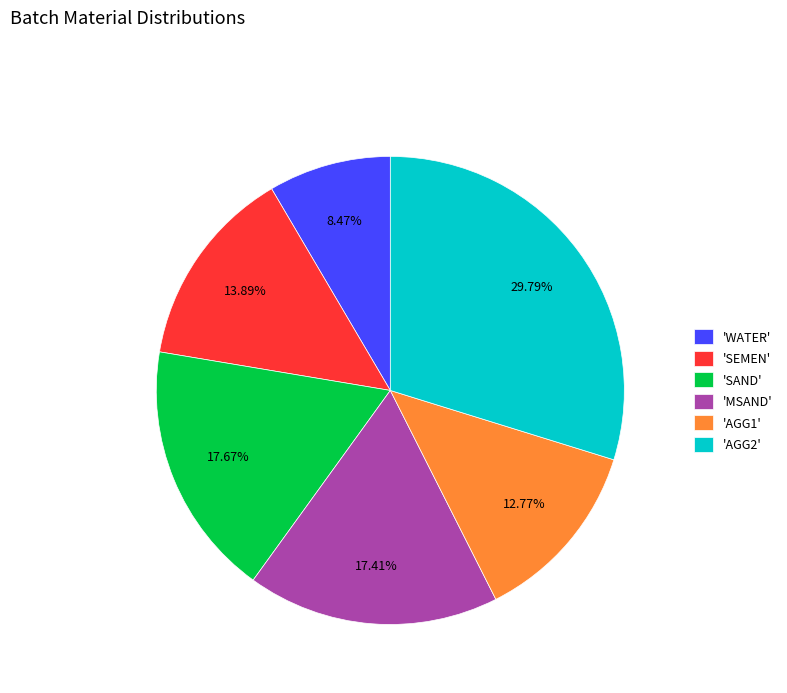

Is there any slice that represents more than half of the pie?

No